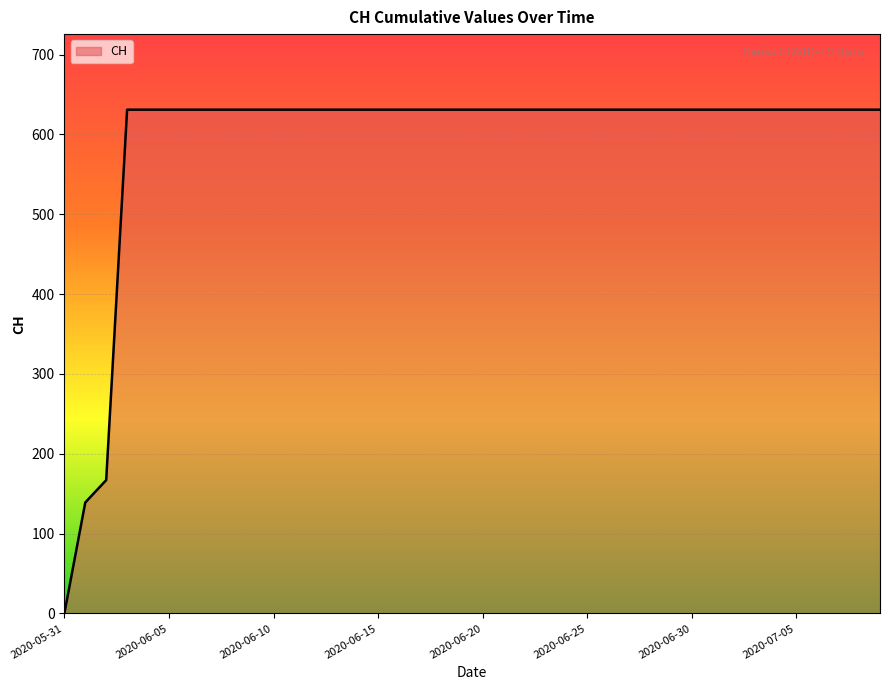

What is the difference between the maximum and minimum values?

631